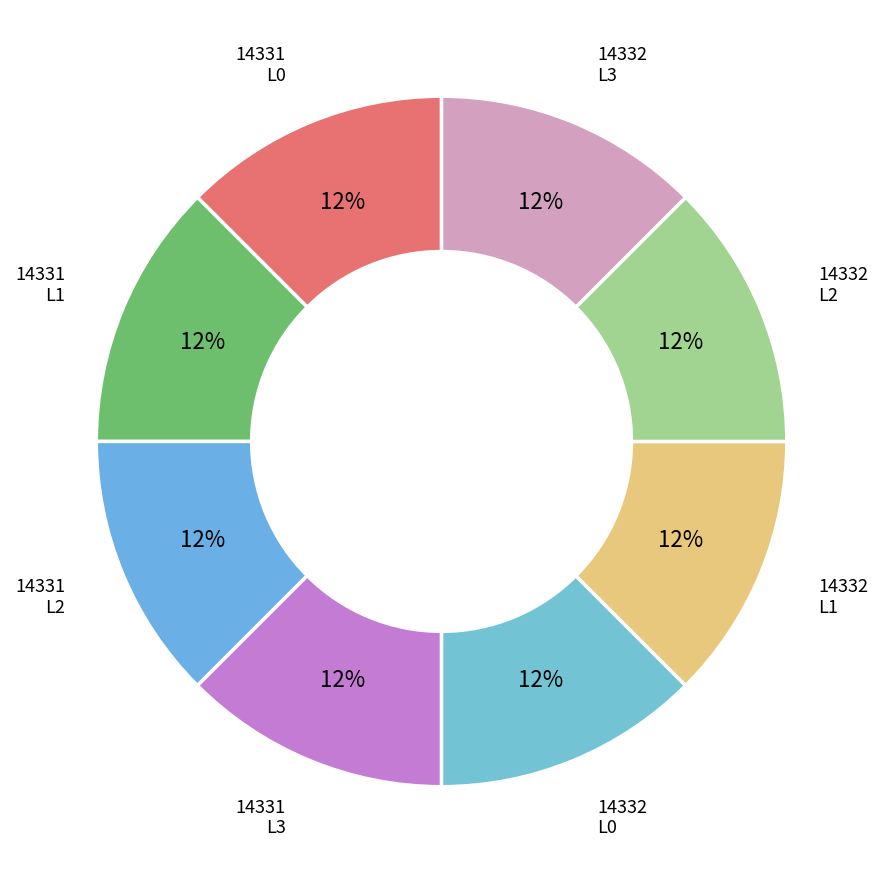

Is it true that 14331 L3 is 12% of the pie?

True